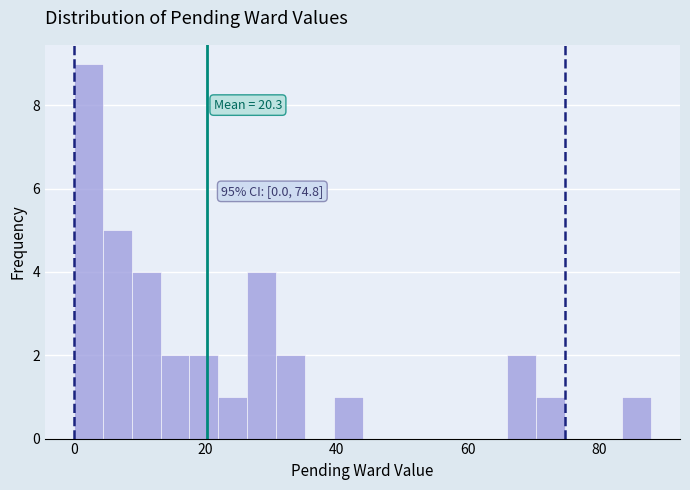

Read against the x-axis, roughly where is the centre of the tallest bar?

2